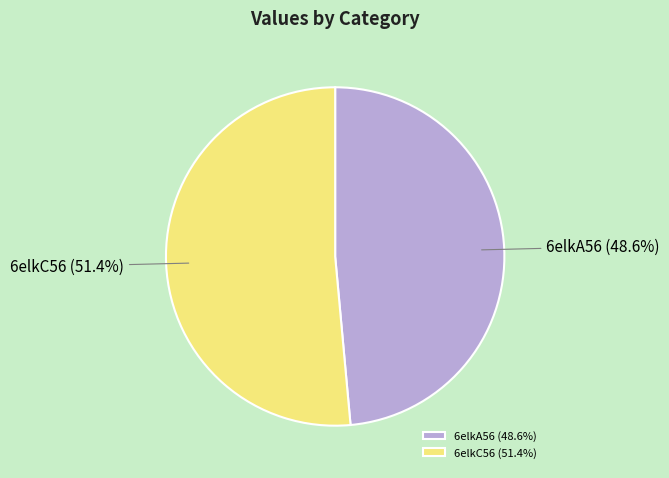

Is 6elkC56 the majority of the pie?

Yes